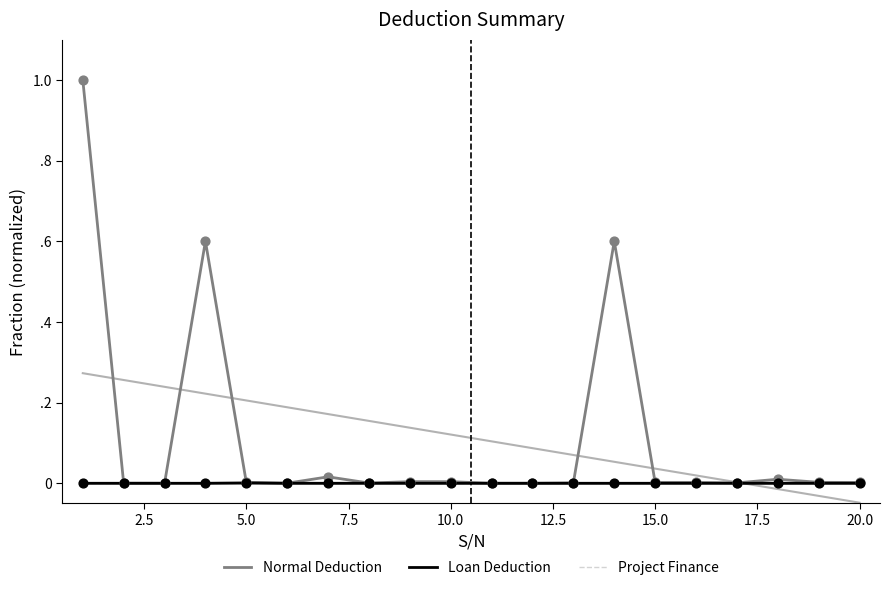

Which series has the widest spread of Y values?

Normal Deduction